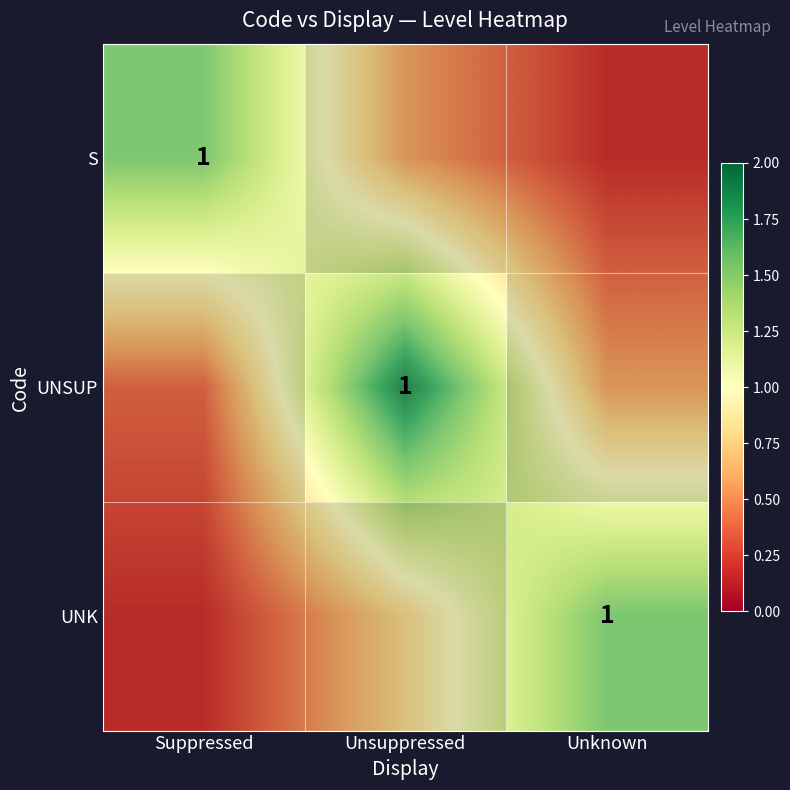

What is the minimum value shown in the chart?

0.1